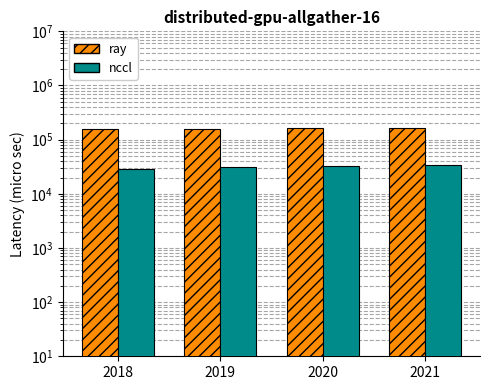

What are all the series names shown in the legend?

ray, nccl